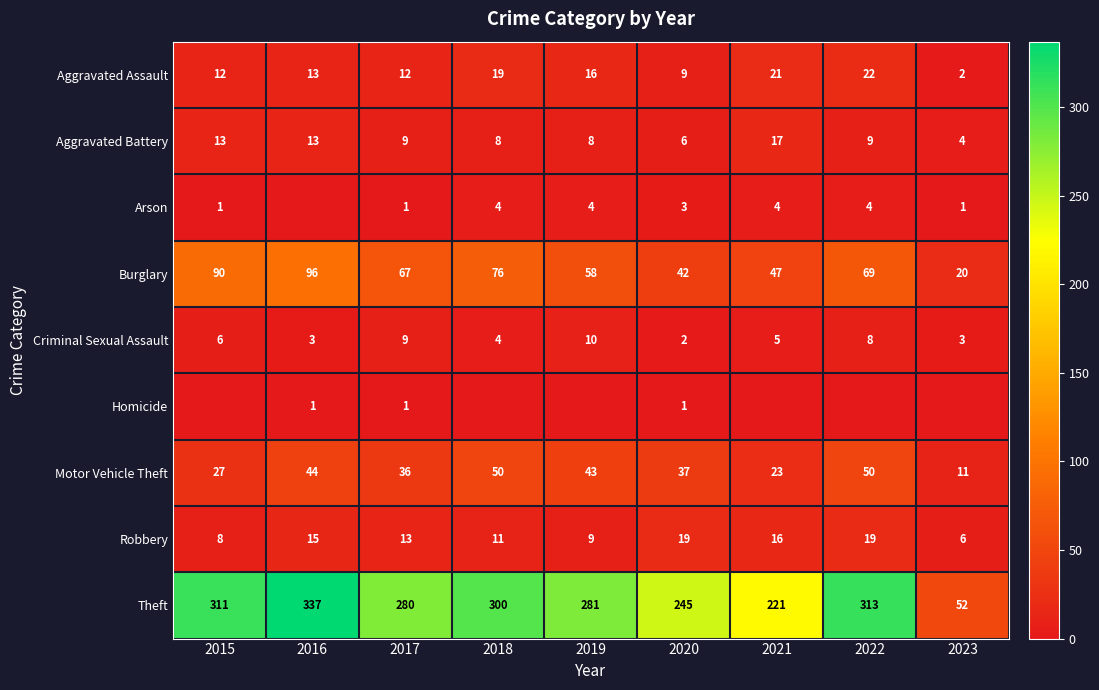

What is the total value across all series at 2017?

428